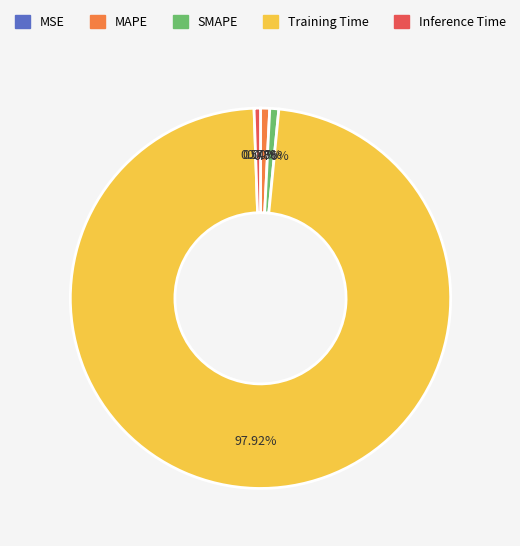

Which category has the biggest portion of the pie?

Training Time